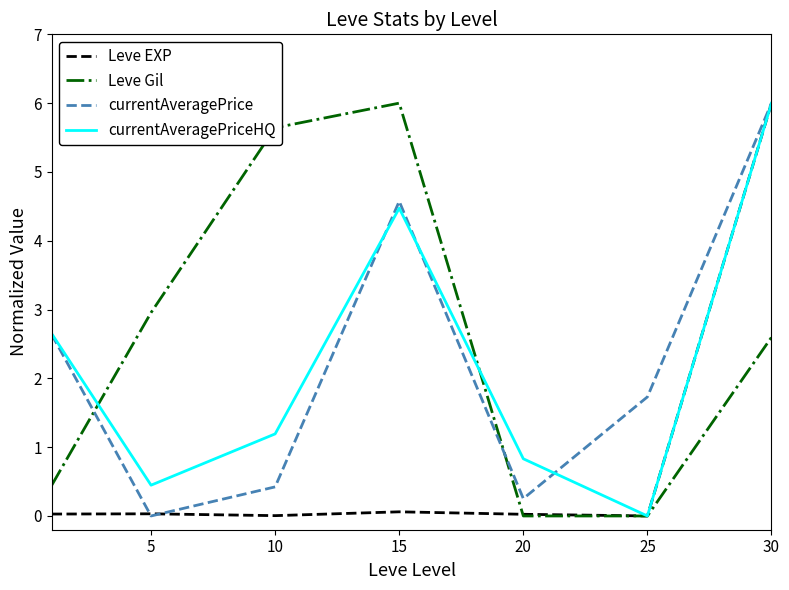

Which series has the largest total across all categories?

Leve Gil